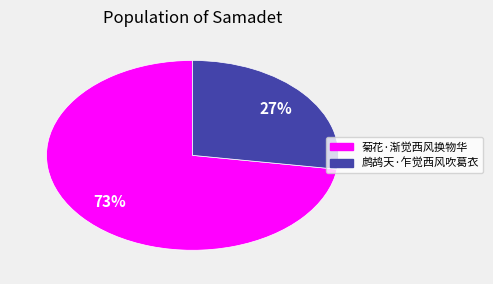

Which slice represents more than half of the pie?

菊花·渐觉西风换物华